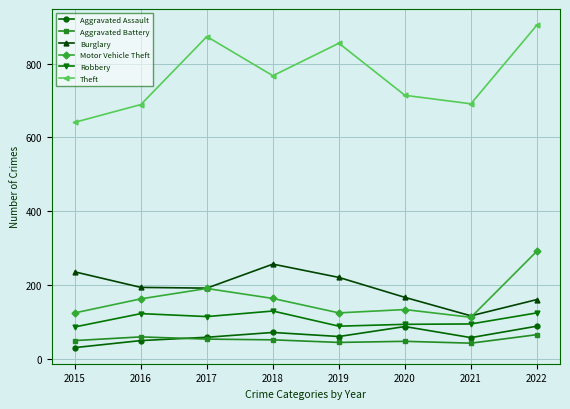

True or false: Robbery and Motor Vehicle Theft cross at least once.

False